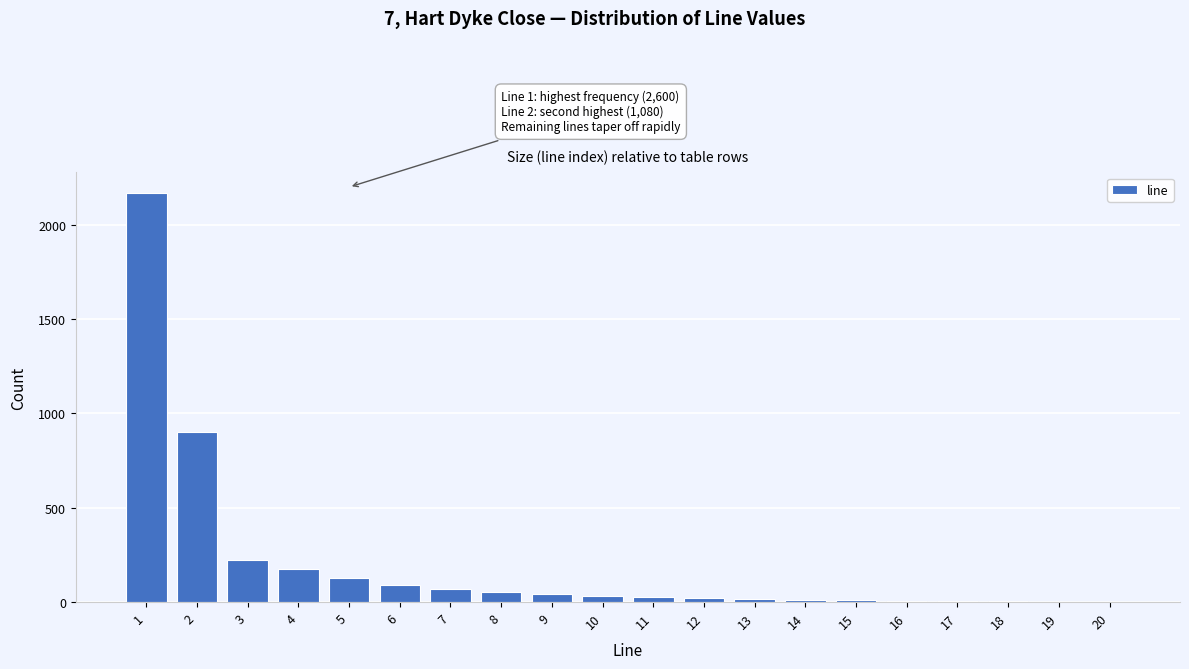

What is the sum of all values?

3990